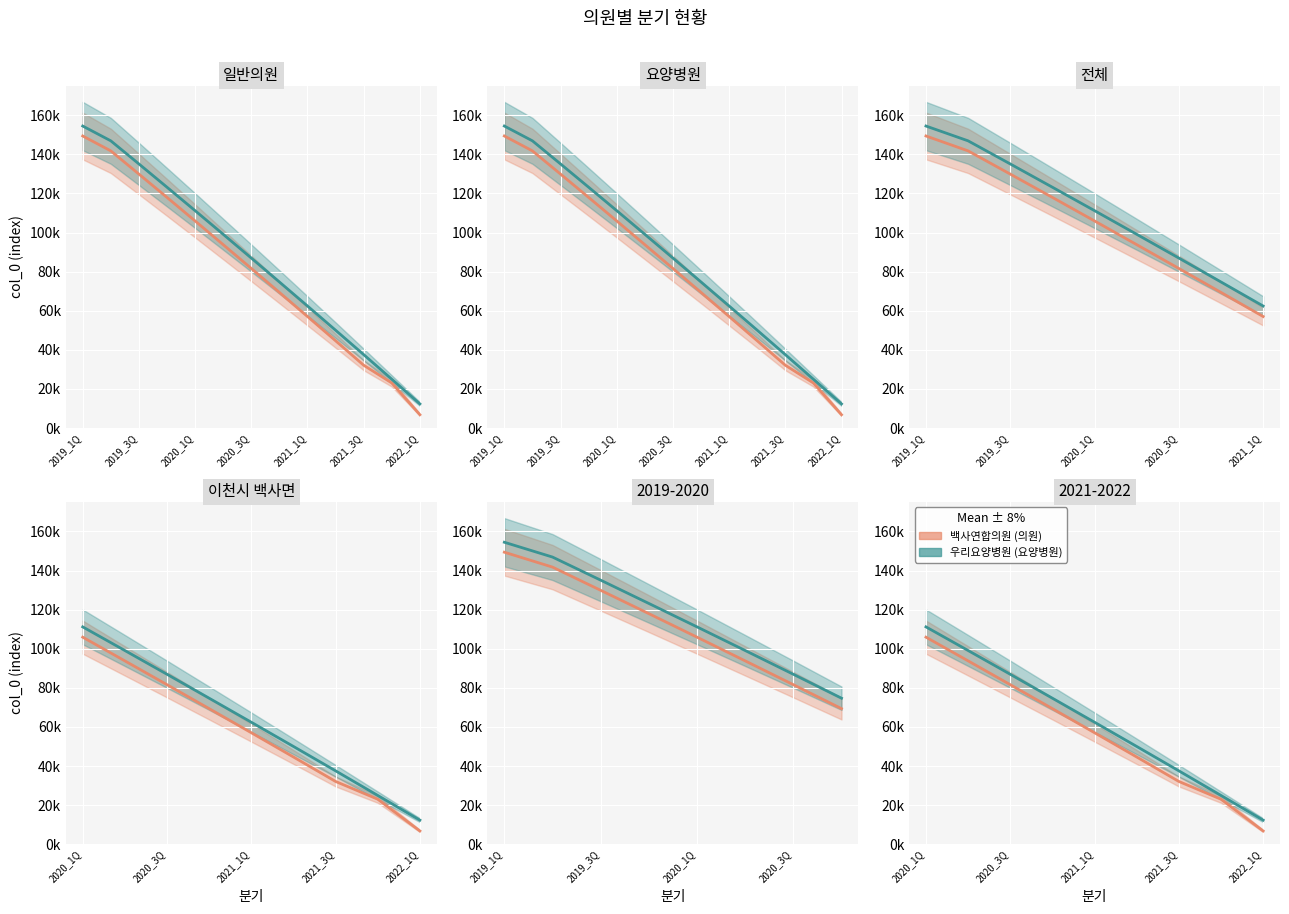

What is the smallest value displayed?

6835